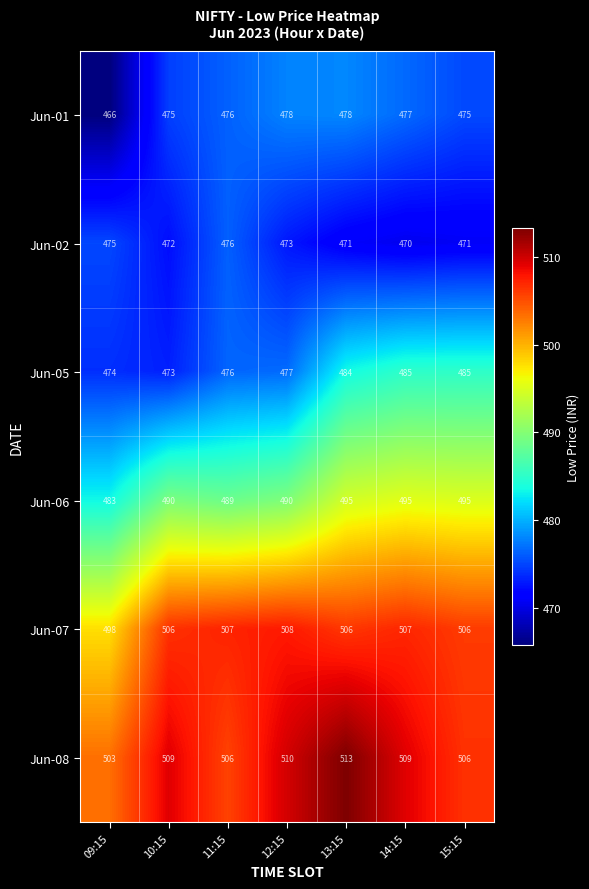

What is the sum of all Jun-06 values?

3437